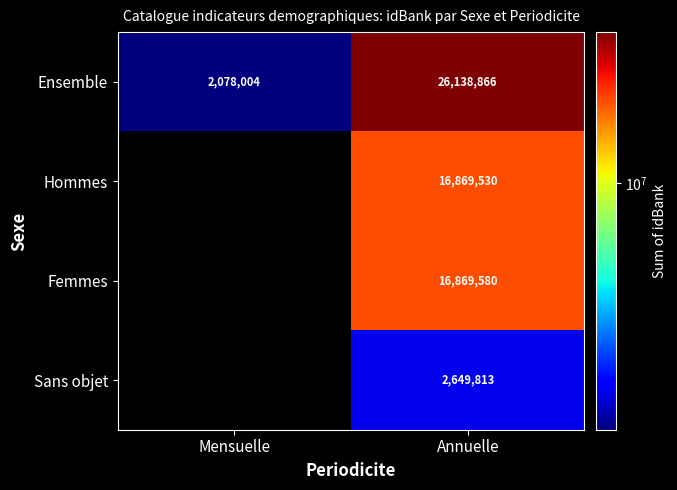

Between Mensuelle and Annuelle, which series saw the biggest shift?

Ensemble